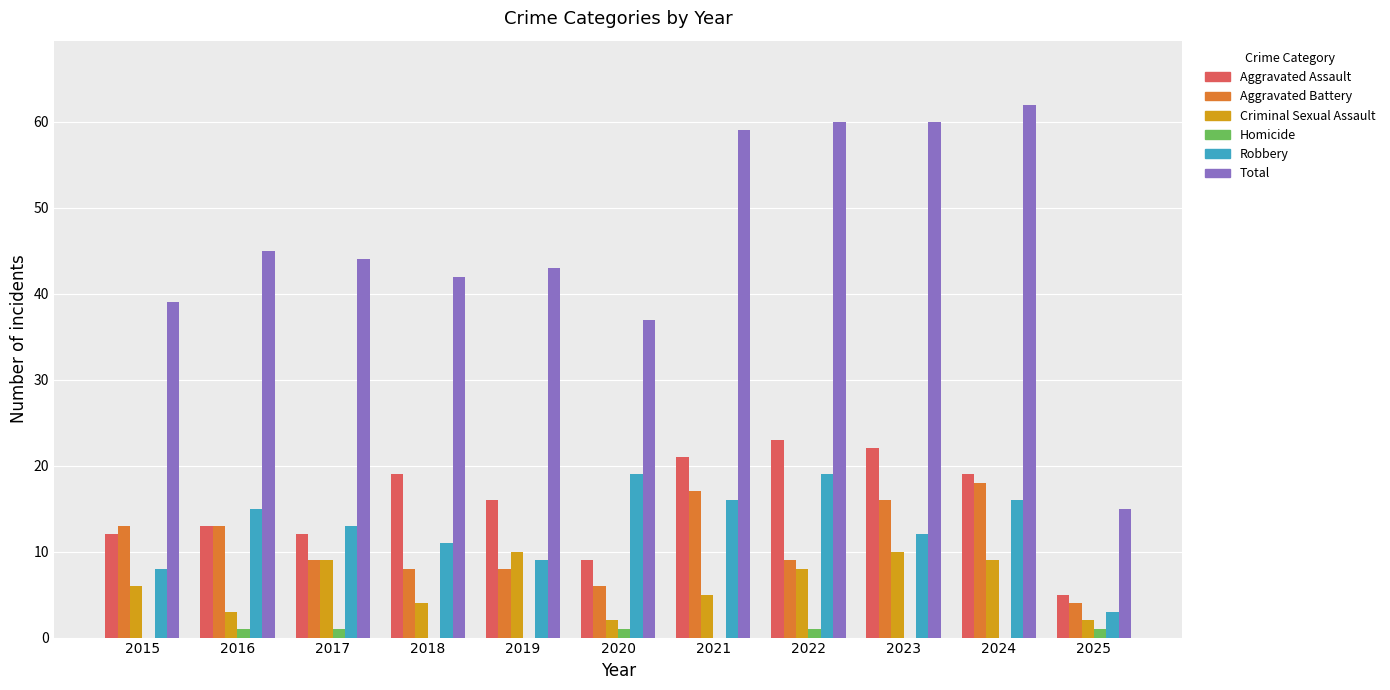

Which series has the largest total across all categories?

Total